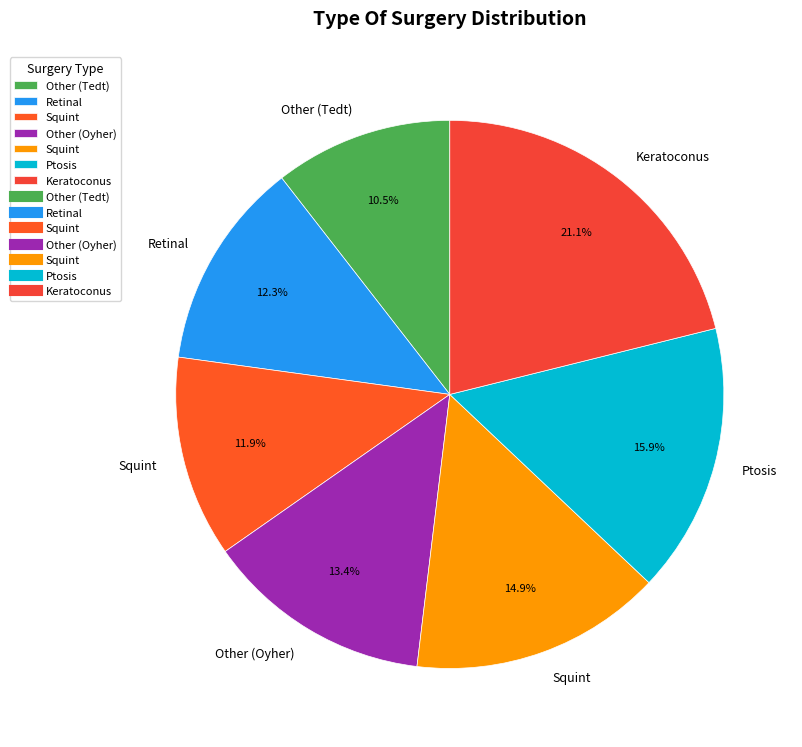

How many slices are in this pie chart?

7